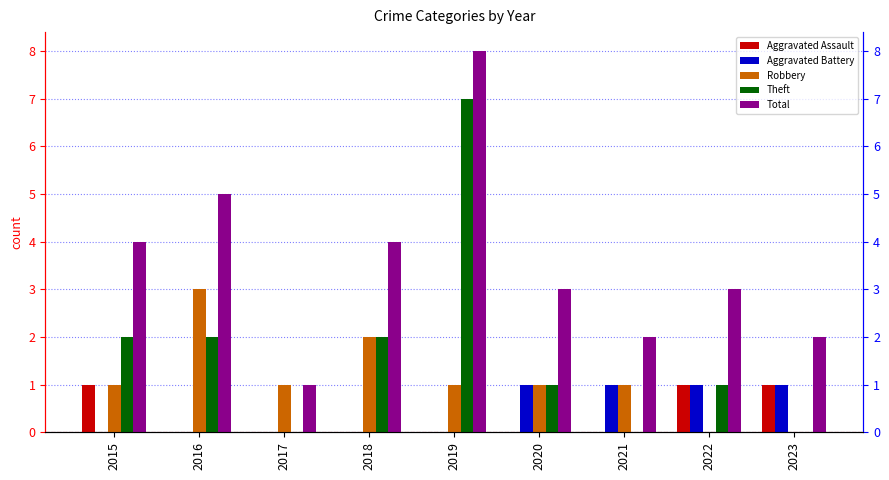

True or false: Aggravated Assault has a value of 0 at 2018.

True